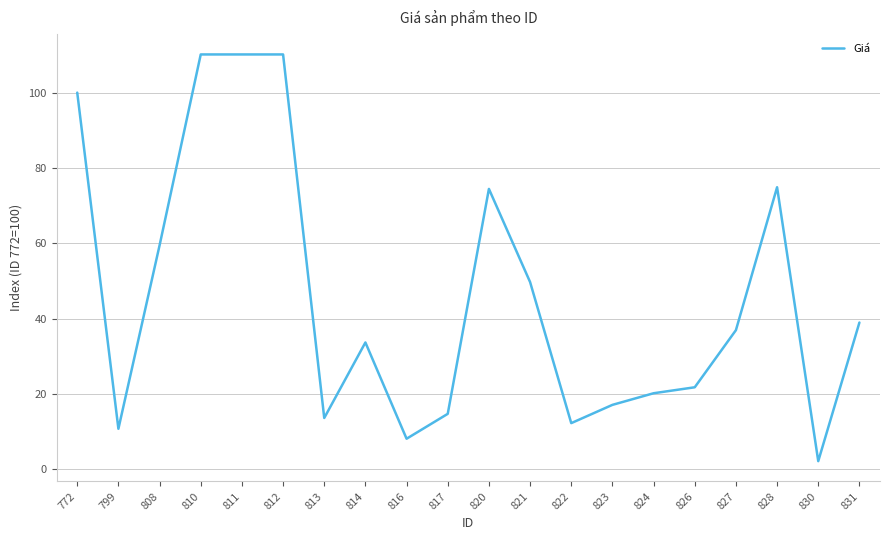

What is the sum of the values at 826 and 816?

30.0